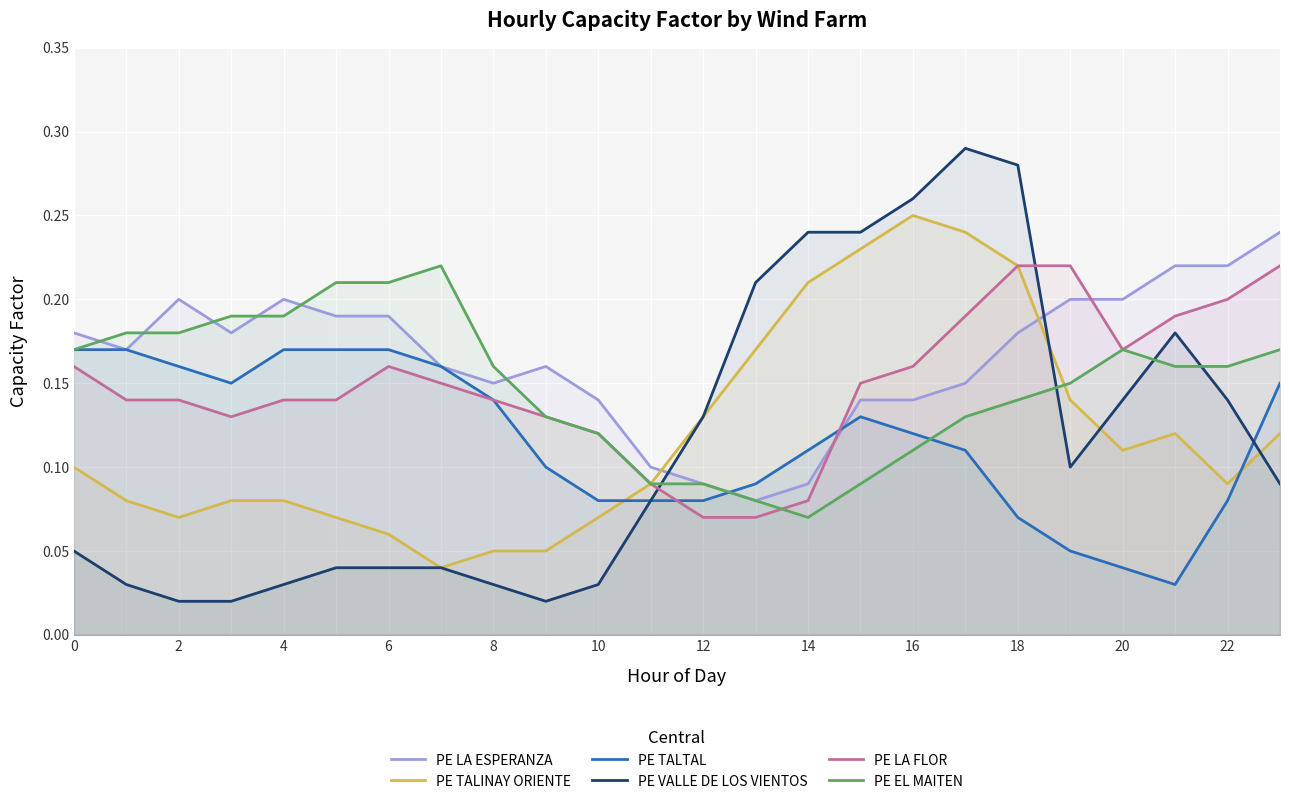

The PE EL MAITEN series shows 0.1 at 16. True or false?

True